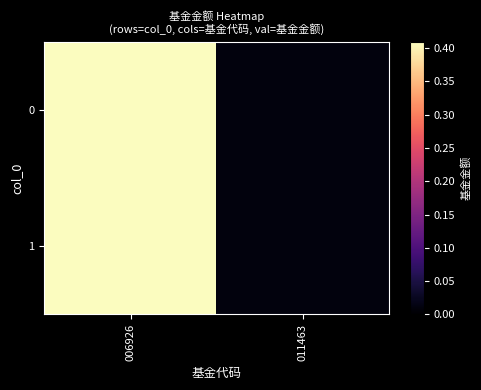

At 006926, list the series in order from smallest to largest.

0, 1